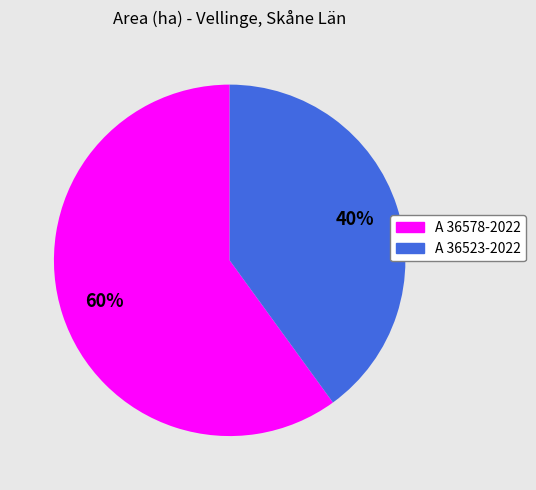

How many slices are in this pie chart?

2